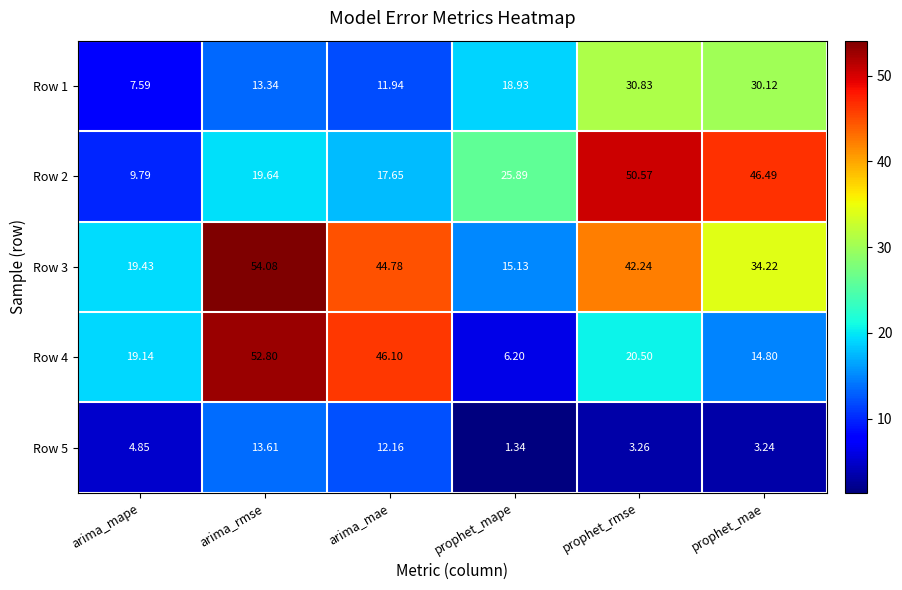

Is the value of Row 5 at arima_mae greater than the value of Row 4 at prophet_mae?

No